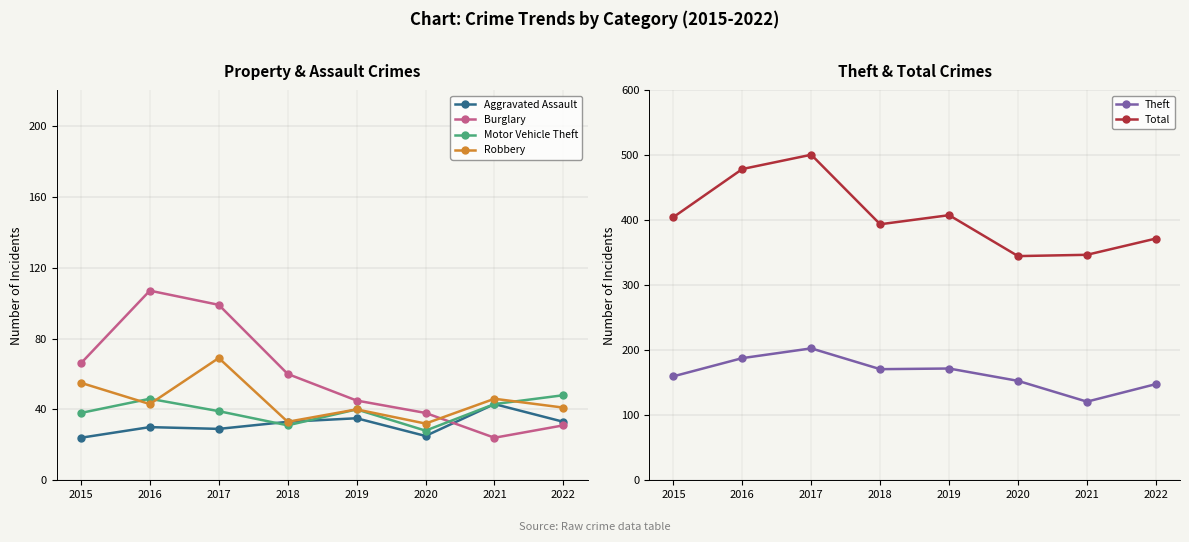

What is the value of the Total point at the 4th from the left?

394